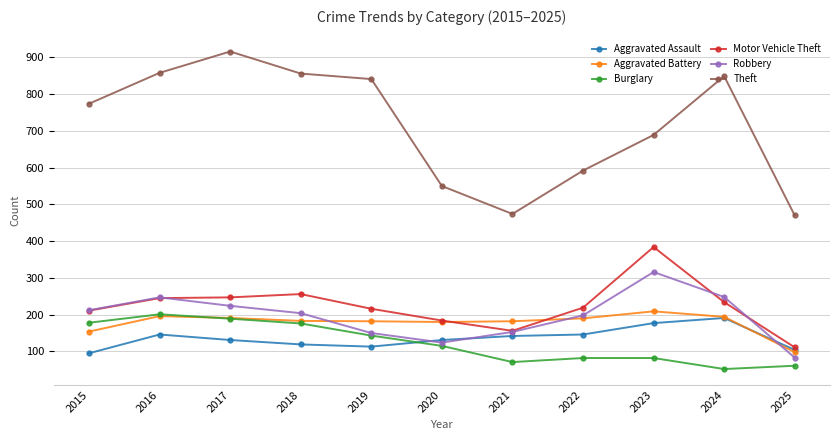

How many data points in Burglary are less than 115?

5